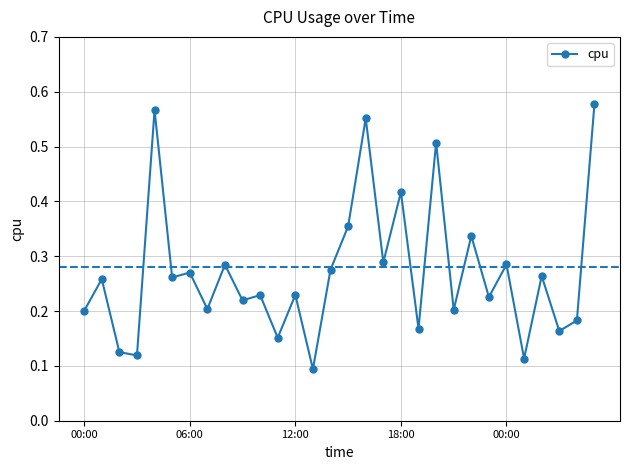

What is the sum of all values?

8.1